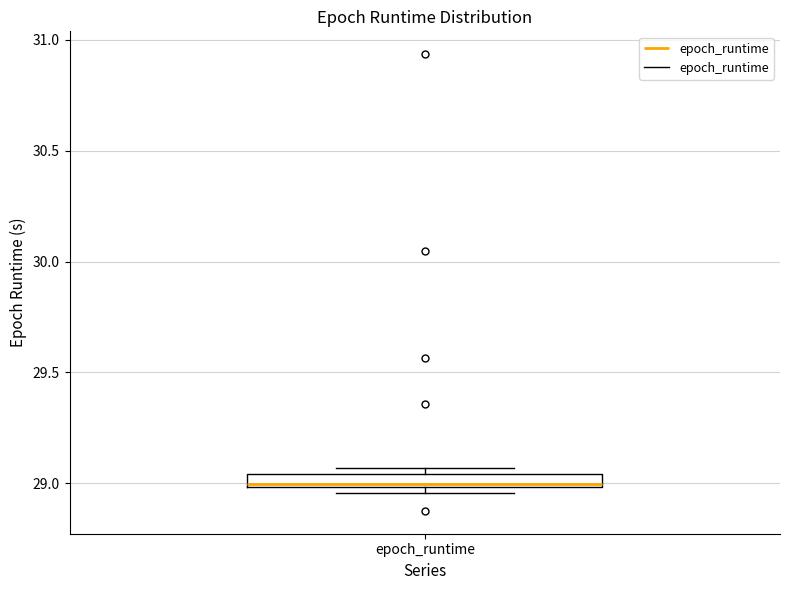

Where is the lower edge of the box for epoch_runtime on the y-axis? The values are not printed on the chart, so give them approximately, as read against the axis.

29.00